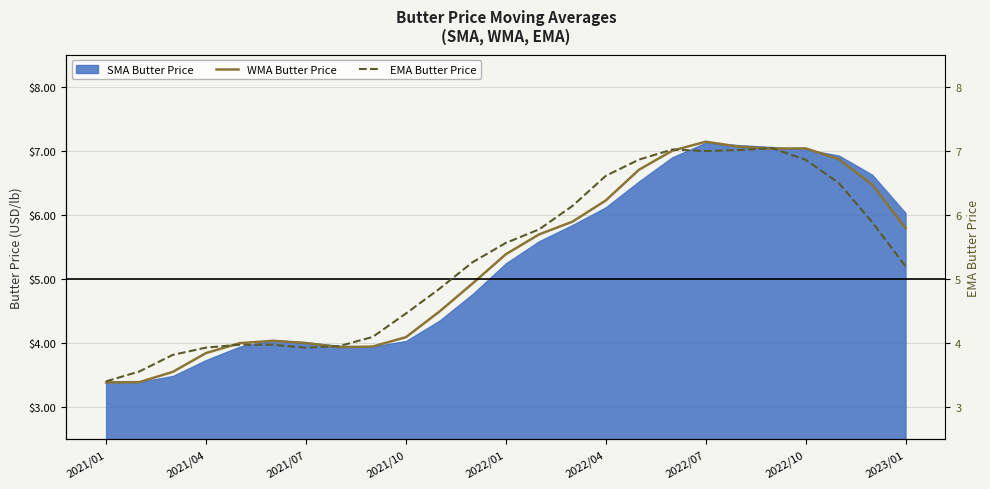

Where does the WMA Butter Price series first go above 5?

2022/01